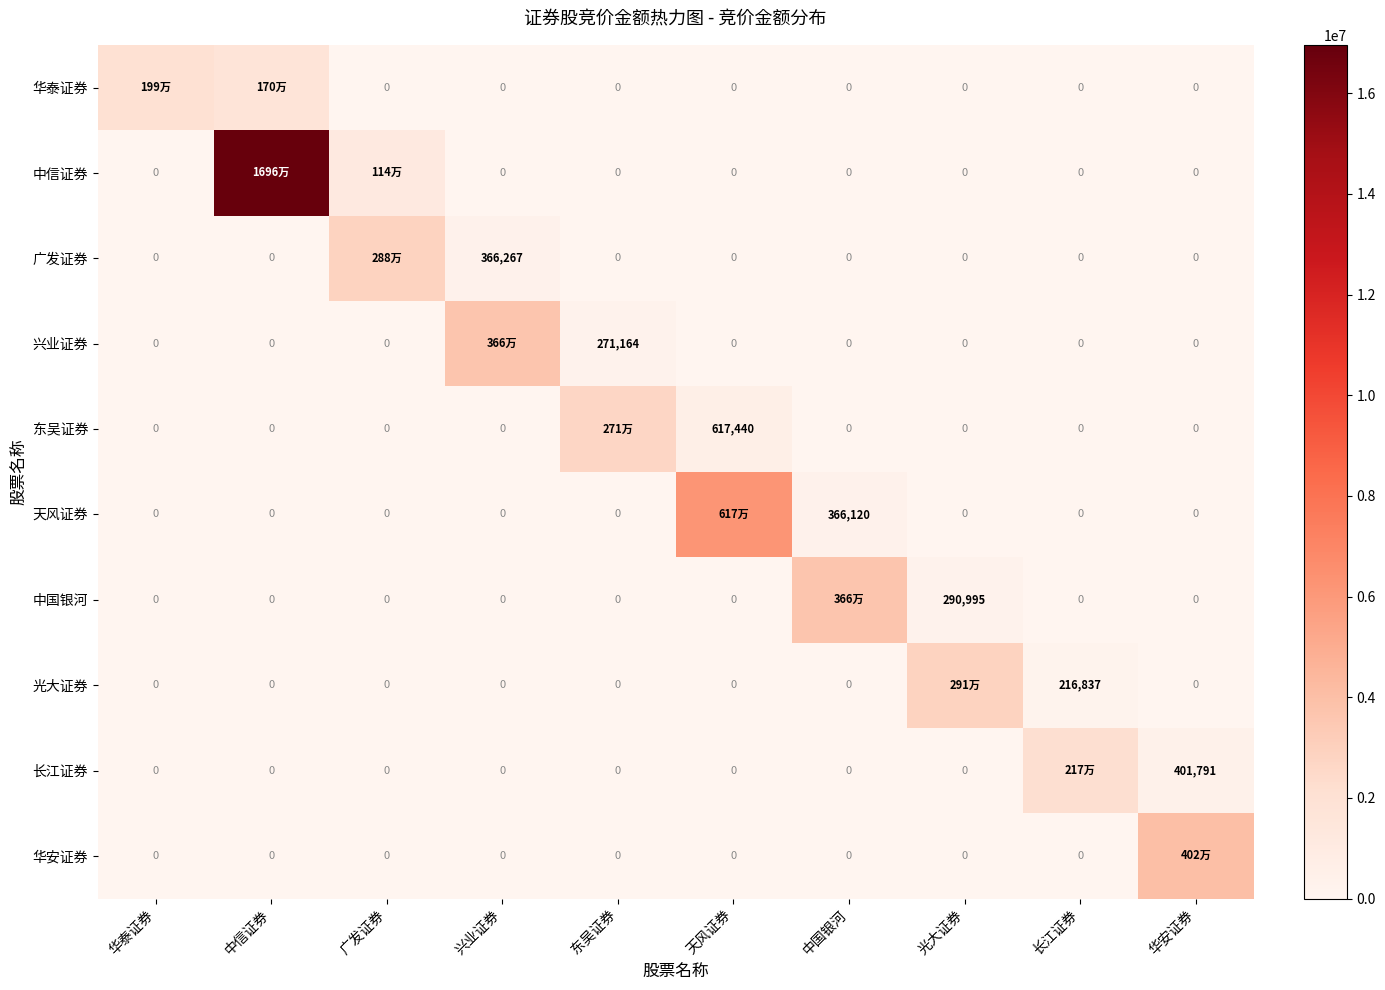

Between 华安证券 and 华泰证券, which is larger?

华泰证券